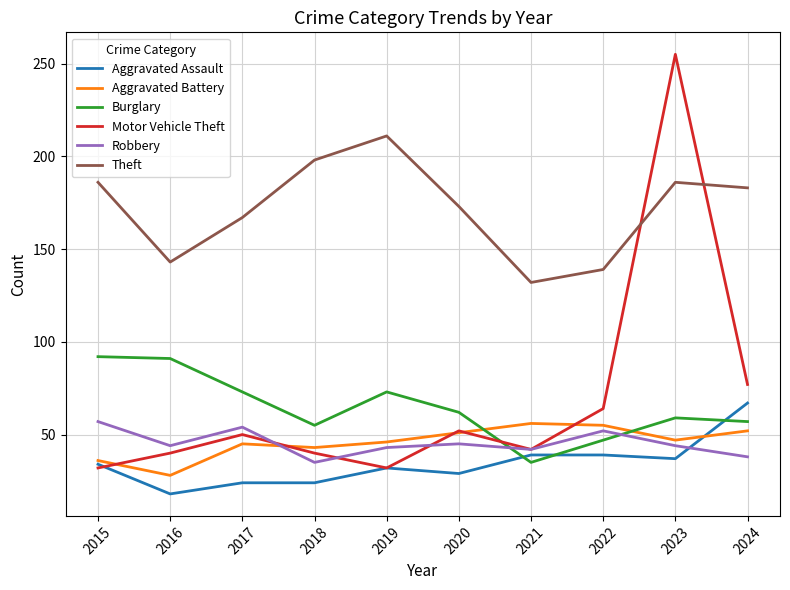

What is the sum of all Aggravated Battery values?

459